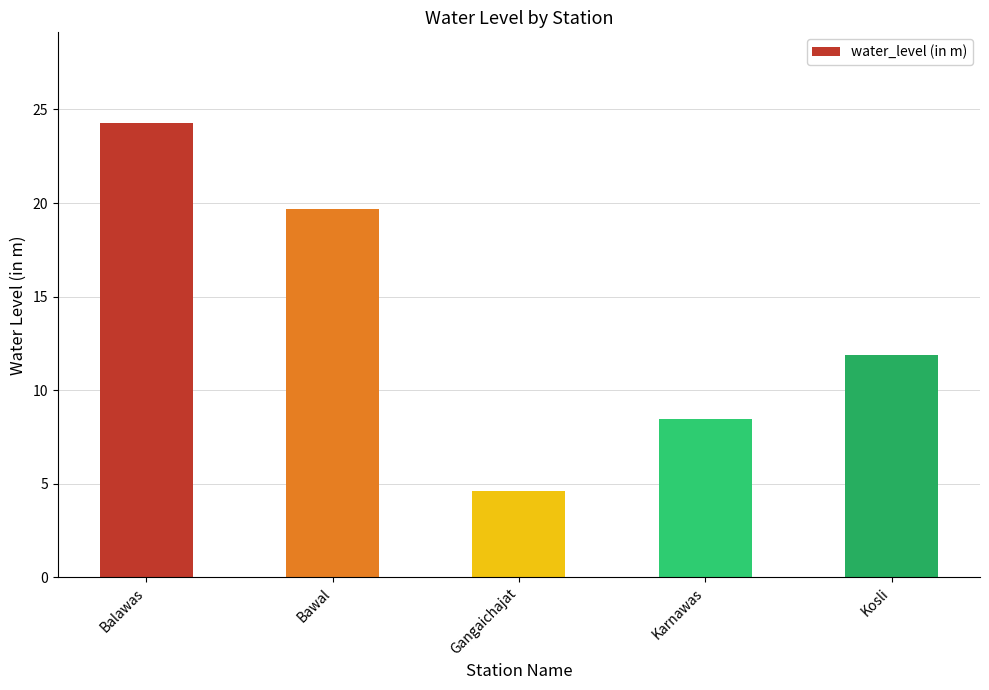

Rank the categories by value from highest to lowest.

Balawas, Bawal, Kosli, Karnawas, Gangaichajat